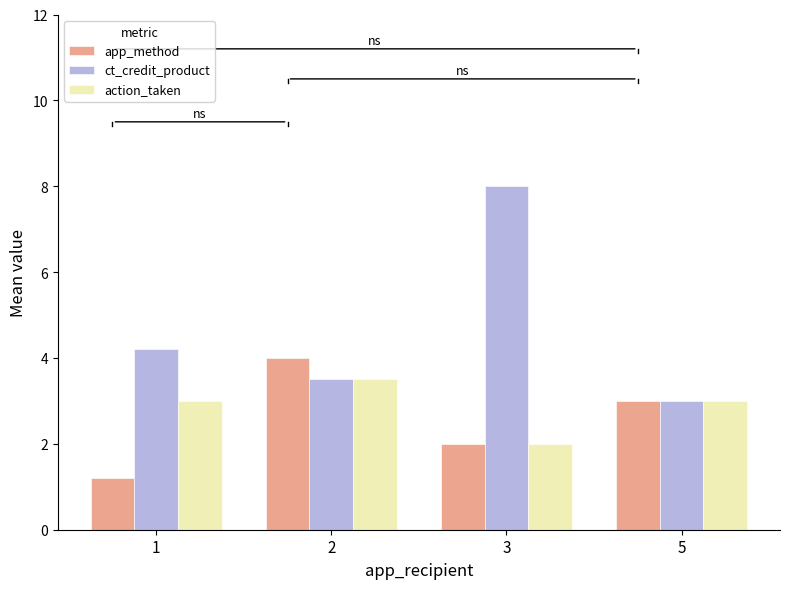

What is the value of the action_taken bar at the 4th from the left?

3.0